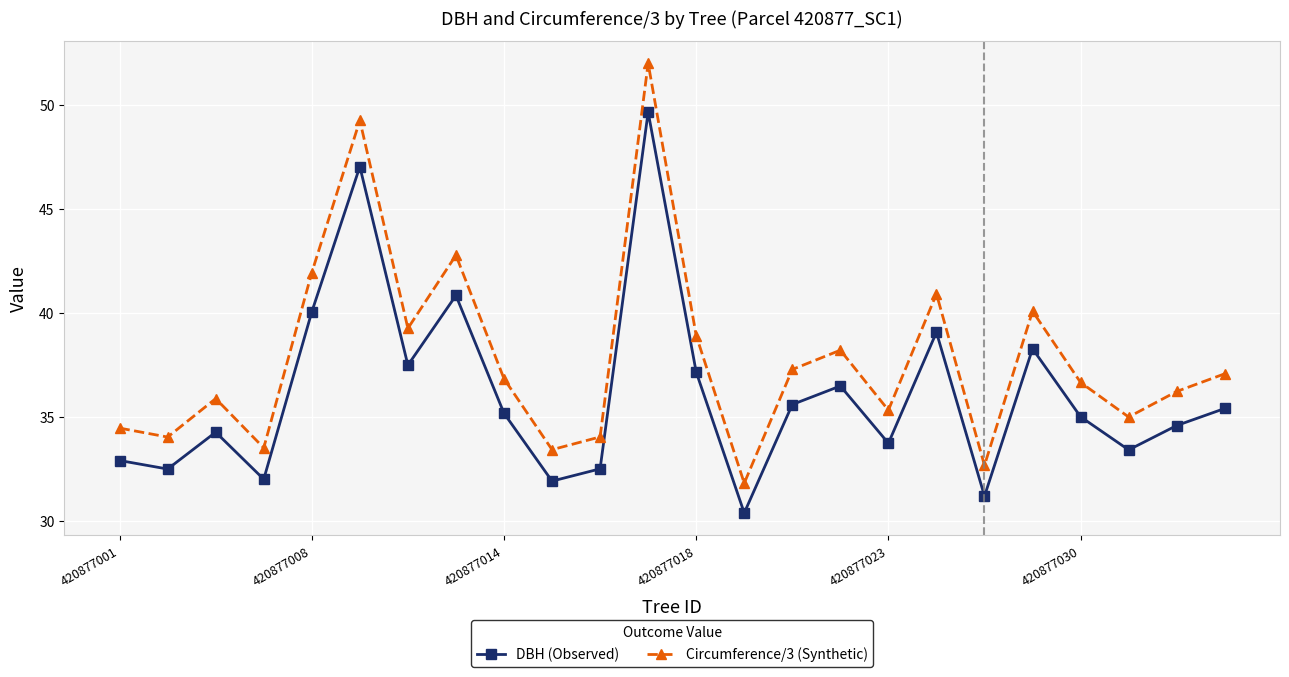

What is the difference between the maximum and minimum values in the DBH (Observed) series?

19.3